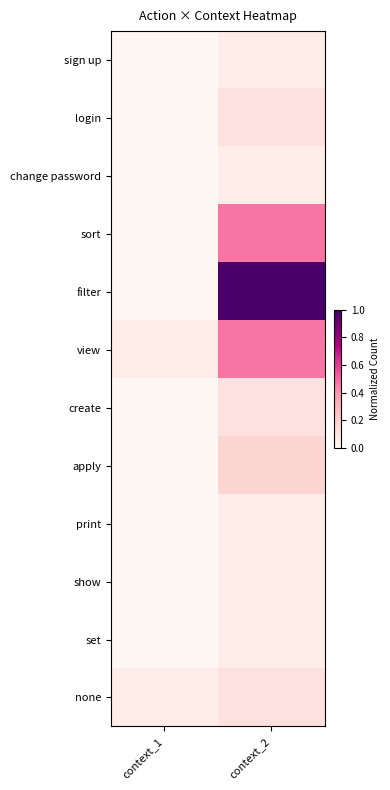

Which label corresponds to the smallest value in the chart?

context_1